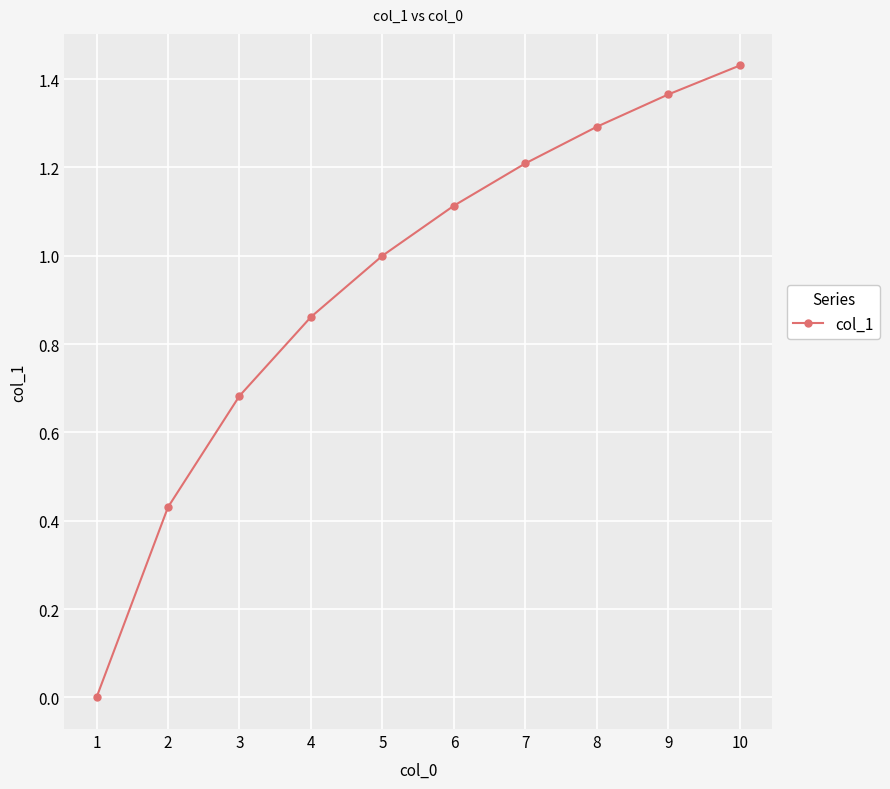

Is it true that the value at 5 is 1.0?

True